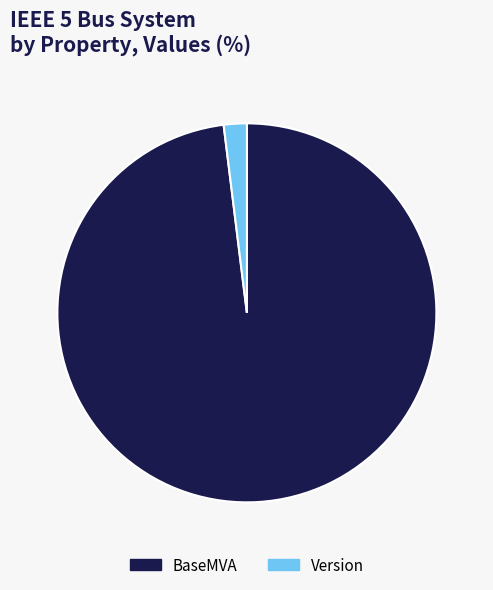

Is it true that Version is 17% of the pie?

False